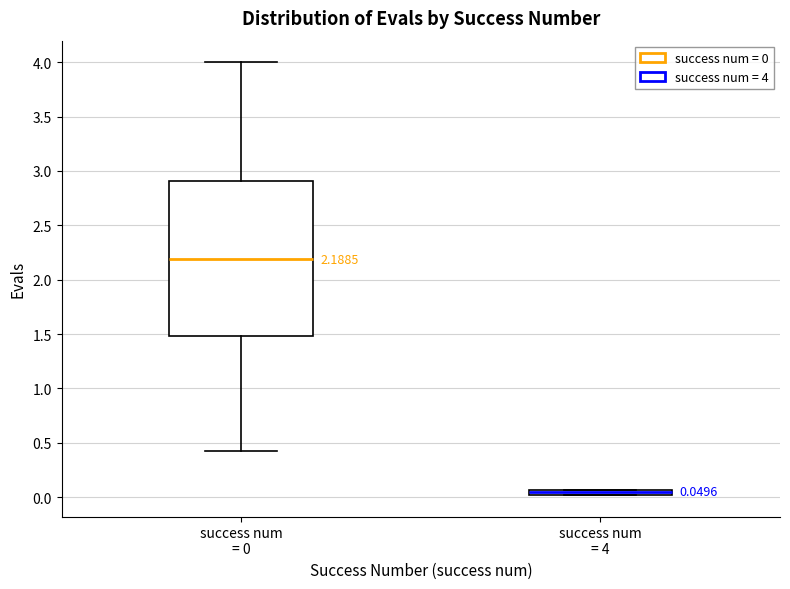

Comparing the boxes themselves (not the whiskers), which one is the tallest?

success num = 0